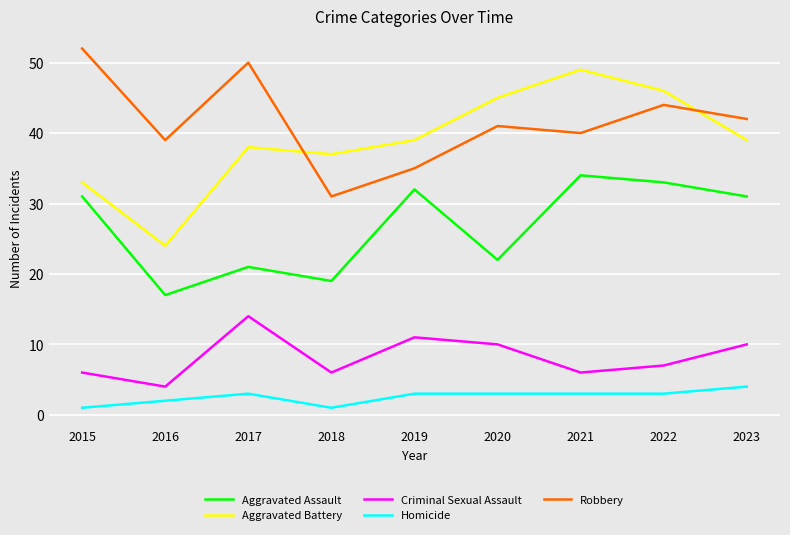

Which series has the largest total across all categories?

Robbery